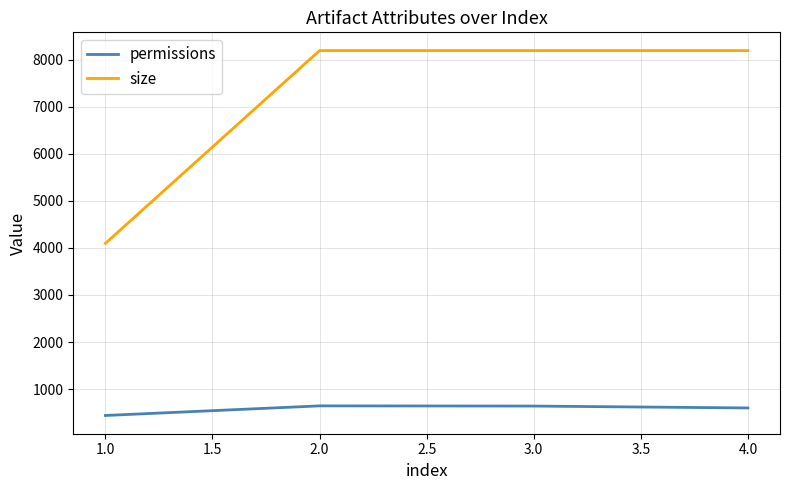

What is the sum of all size values?

28672